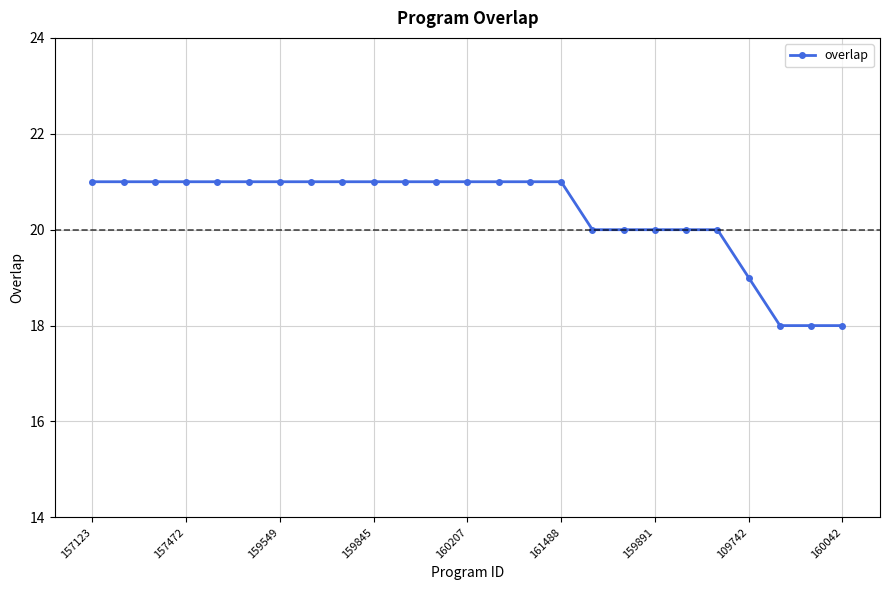

What is the difference between the maximum and minimum values?

3